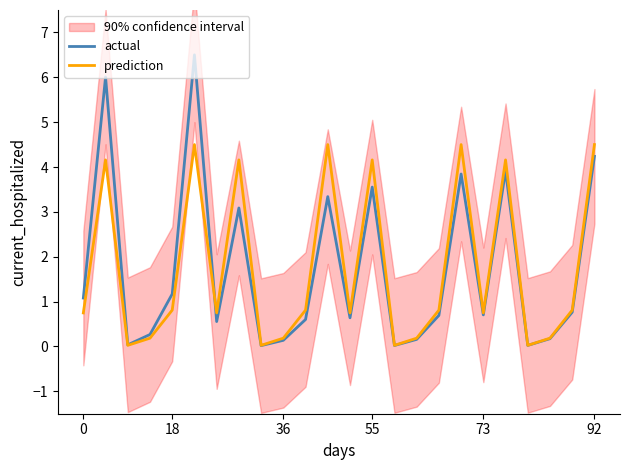

True or false: prediction and actual intersect in this chart.

True